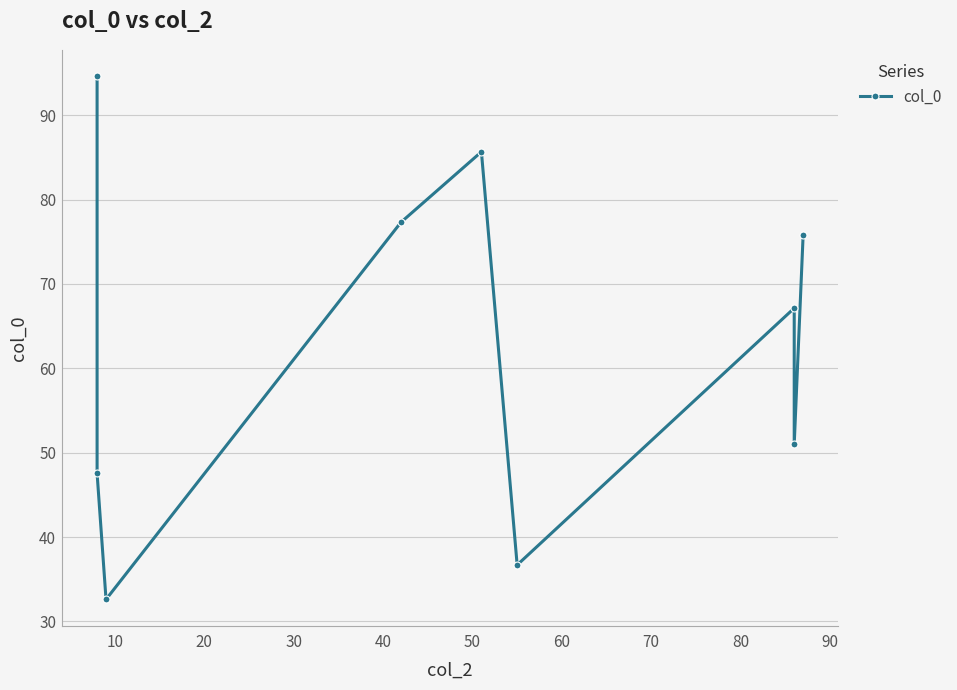

What is the difference between the values at 70 and 60?

16.1